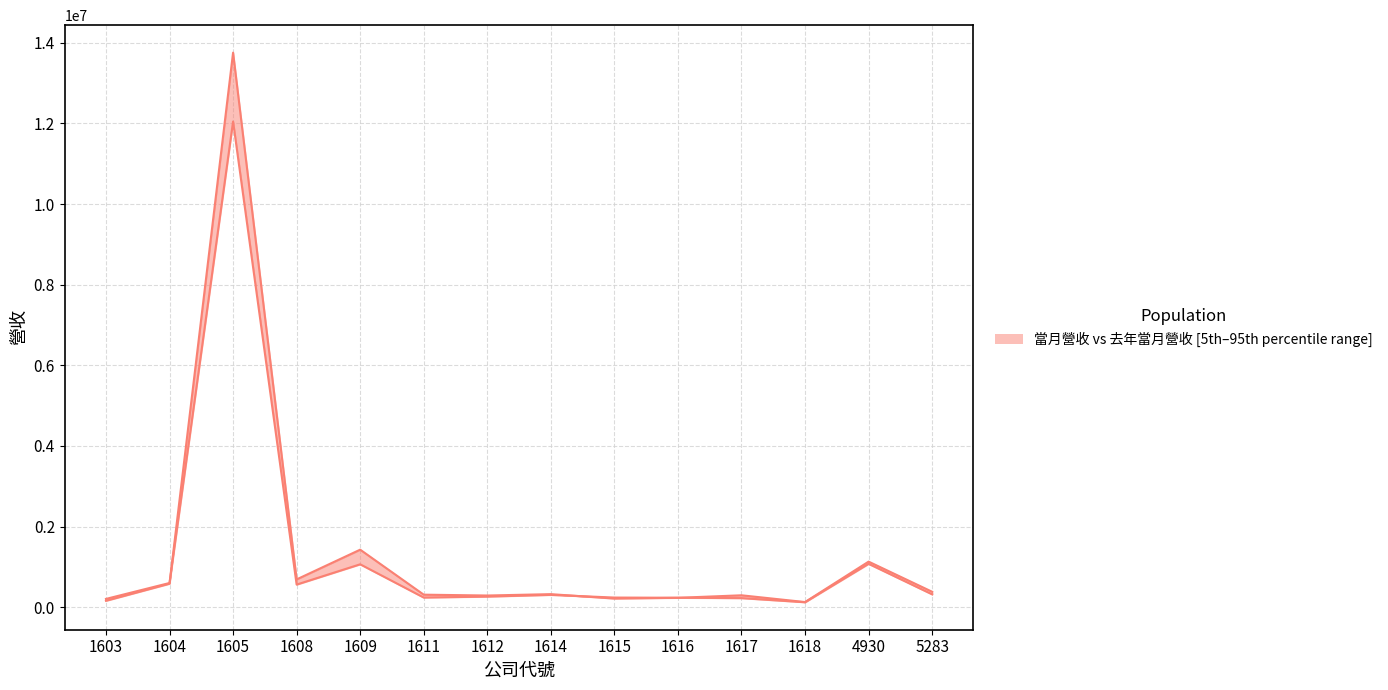

Between 1604 and 5283, which series saw the biggest shift?

去年當月營收